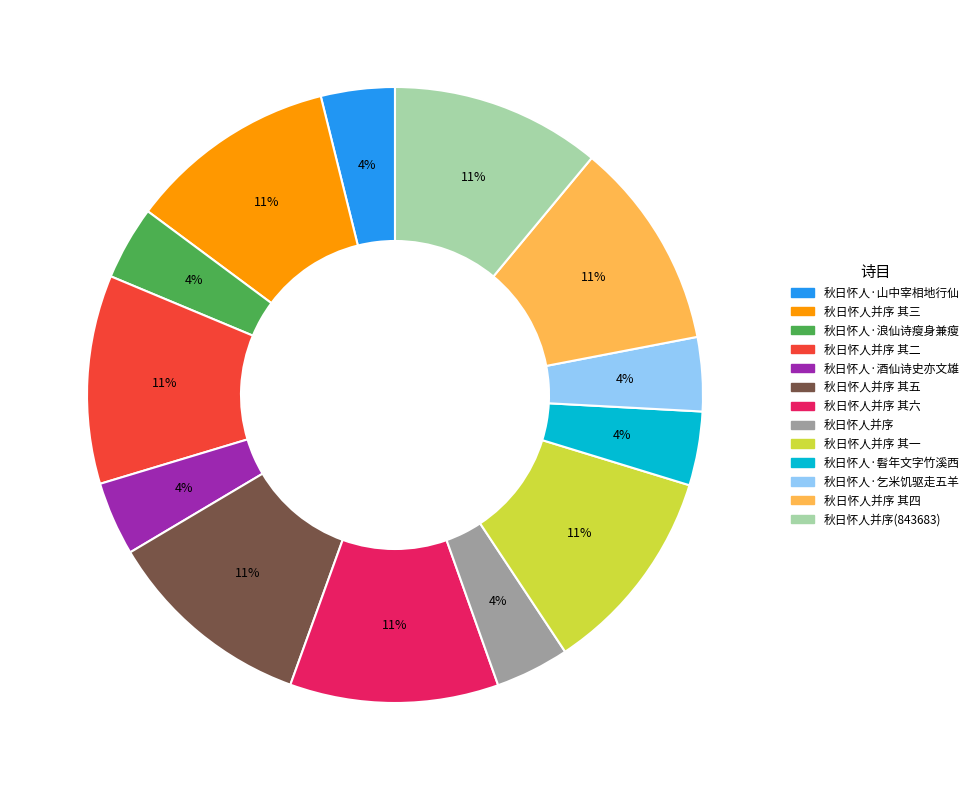

To the nearest percent, what is the average slice percentage?

8%